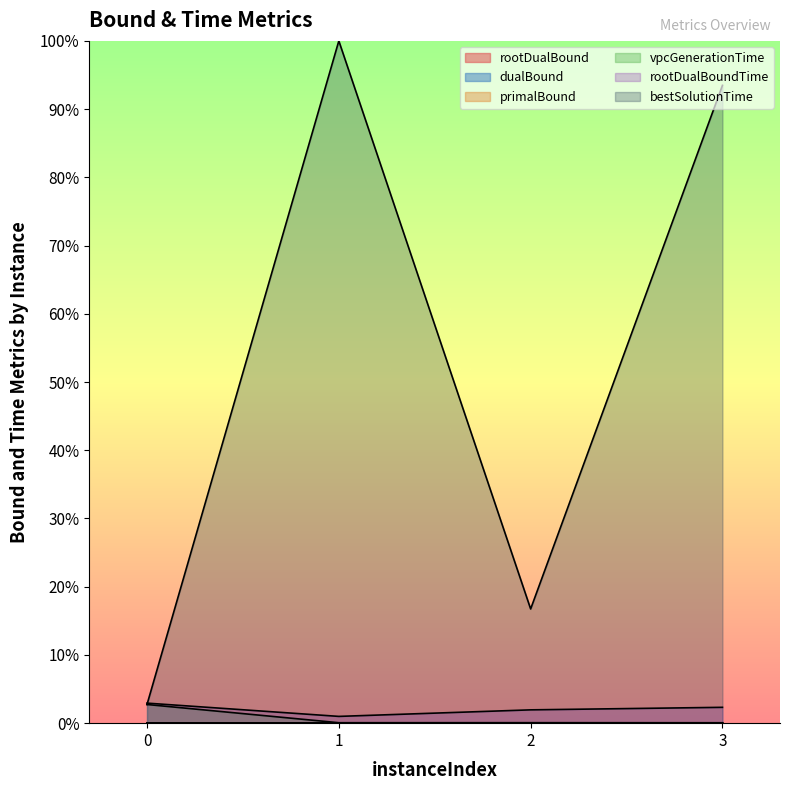

How many dualBound values are between 0 and 1?

4